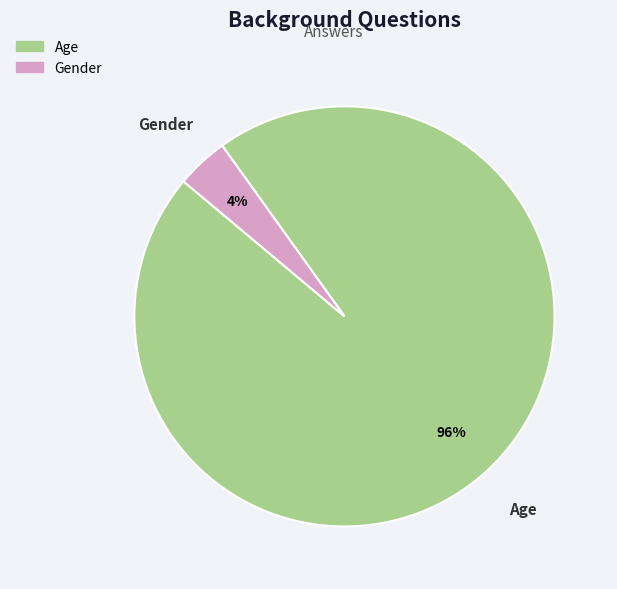

Rank the categories by value from lowest to highest.

Gender, Age